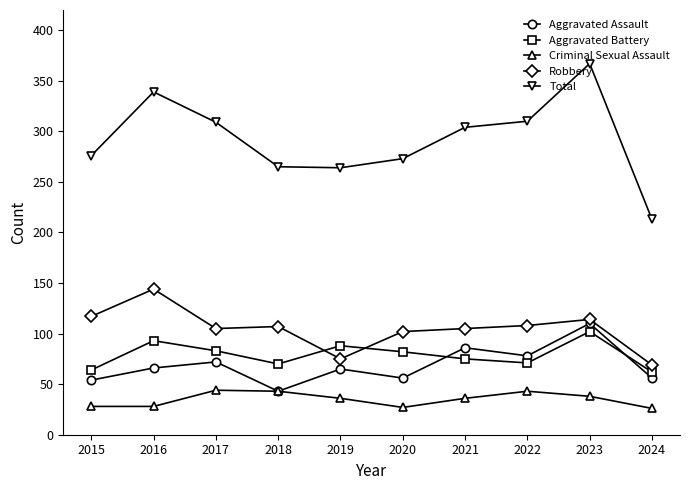

Which series has the widest spread of values?

Total